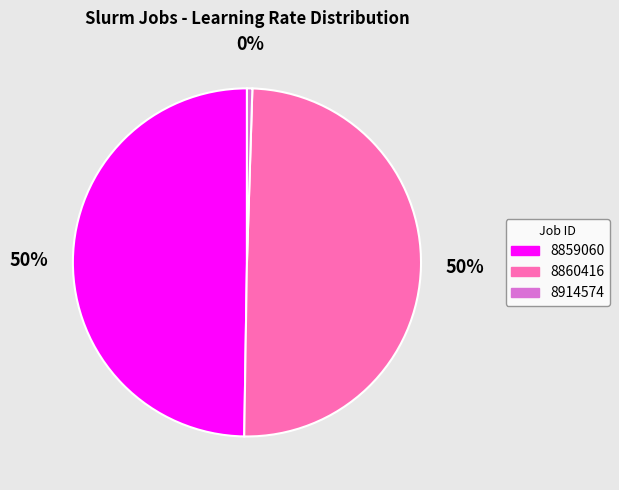

To the nearest percent, what is the average slice percentage?

33%